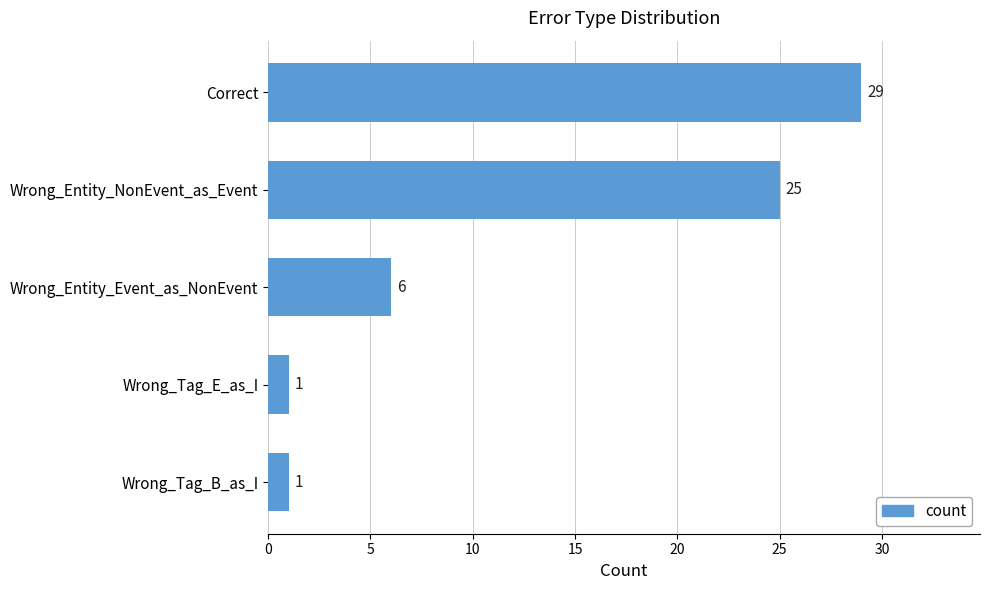

What is the label of the 3rd bar from the top?

Wrong_Entity_Event_as_NonEvent